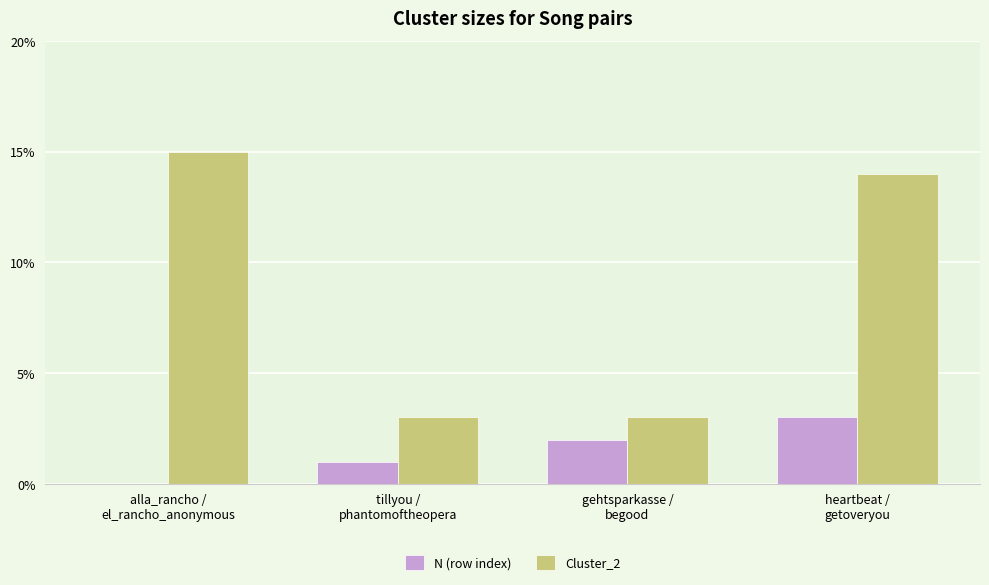

The value of Cluster_2 at tillyou /
phantomoftheopera is 3. True or false?

True